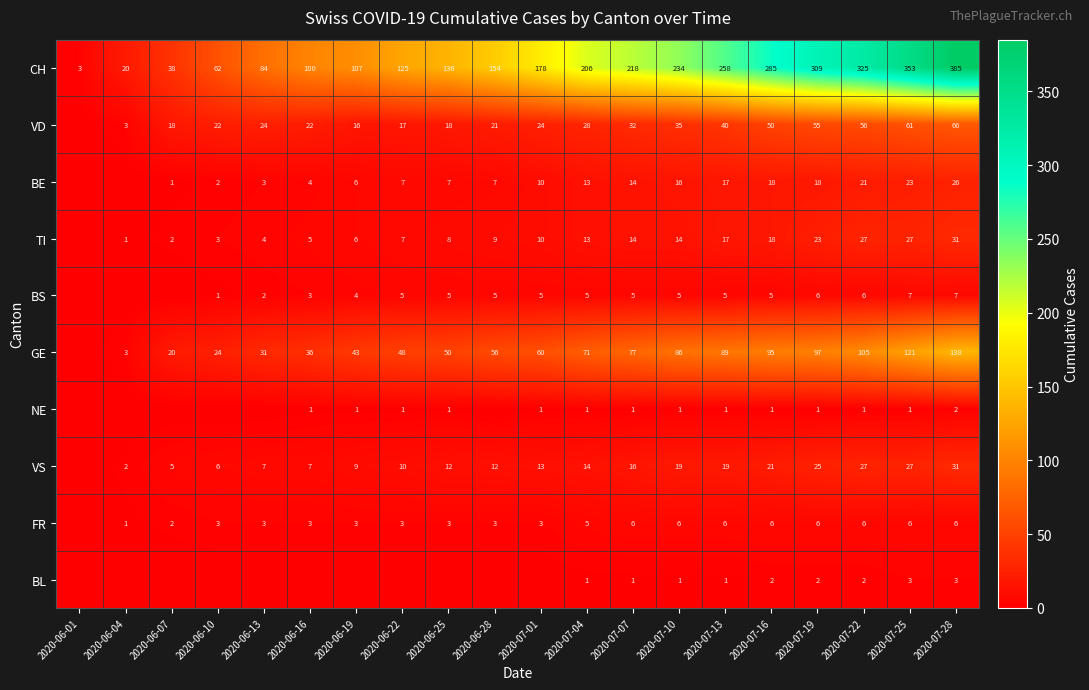

What is the difference between the maximum and minimum values in the CH series?

382